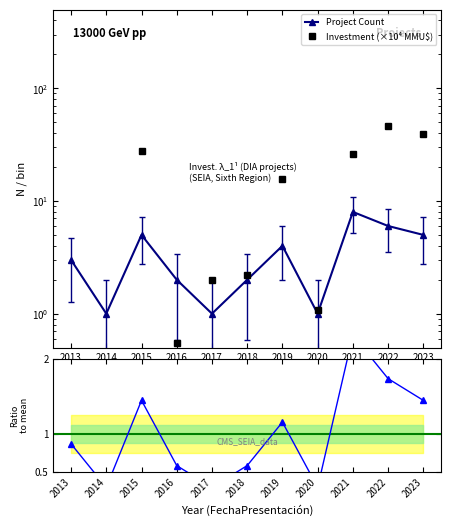

True or false: Ratio to mean and Project Count cross at least once.

False